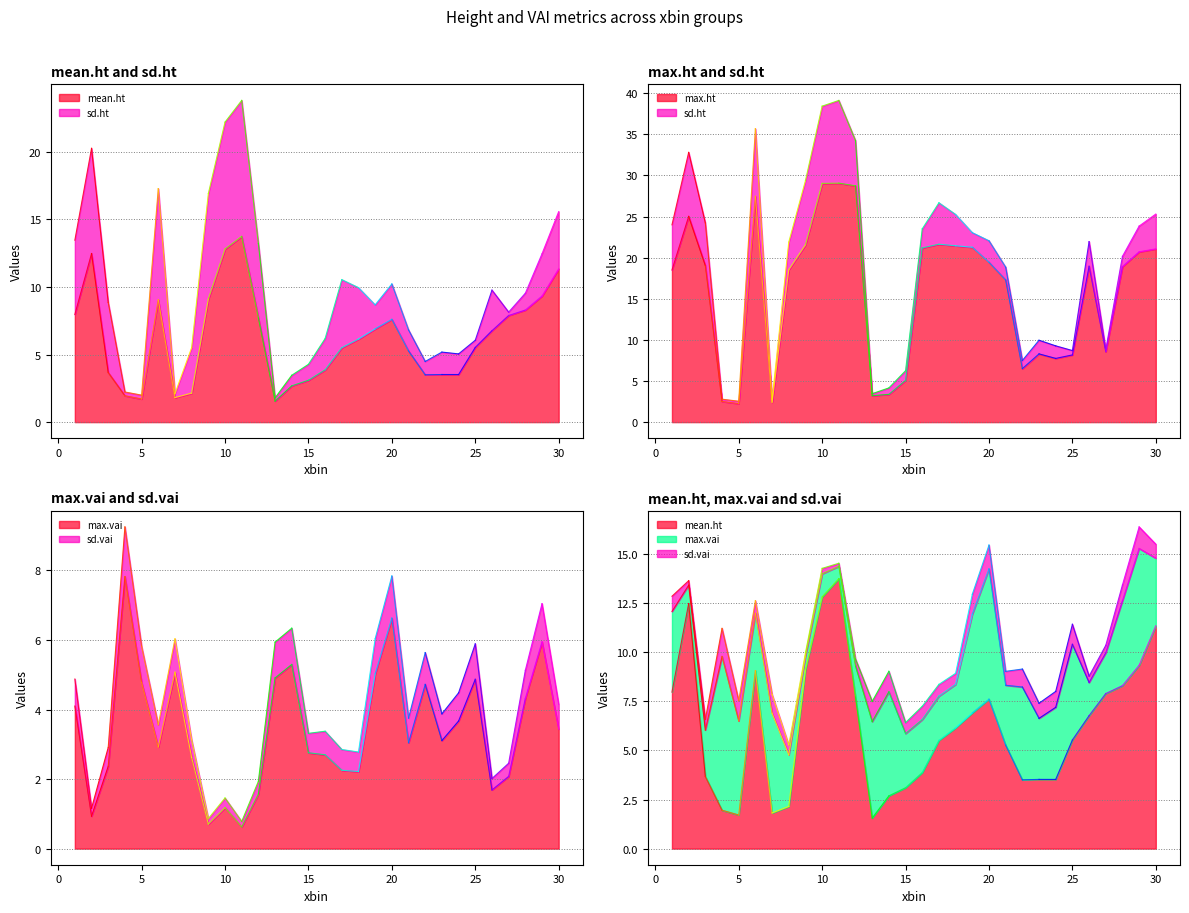

Where does the mean.ht series first go above 6?

1